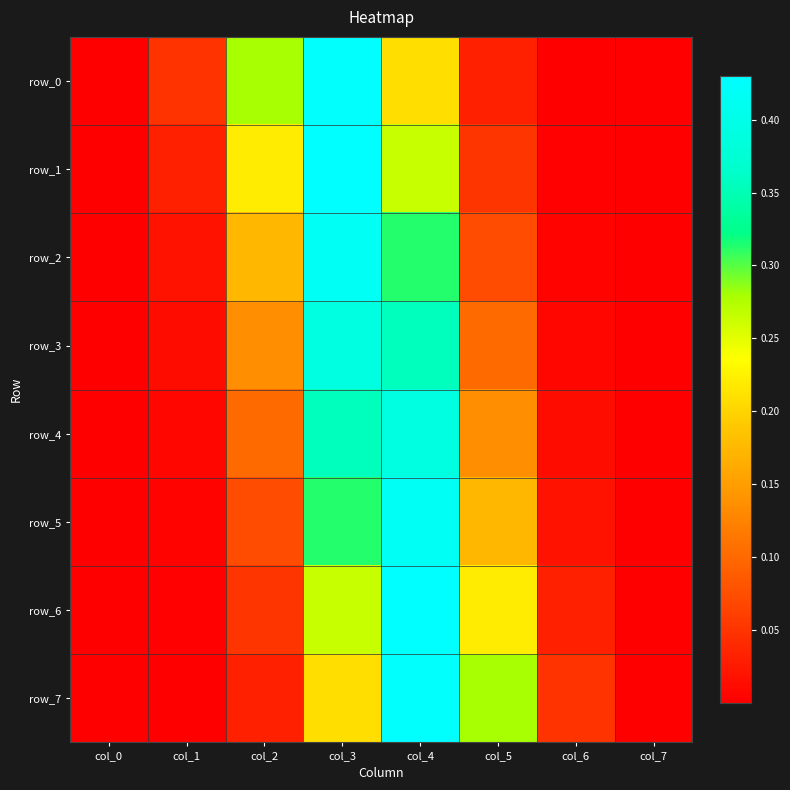

Between col_4 and col_7, which series saw the biggest shift?

row_6